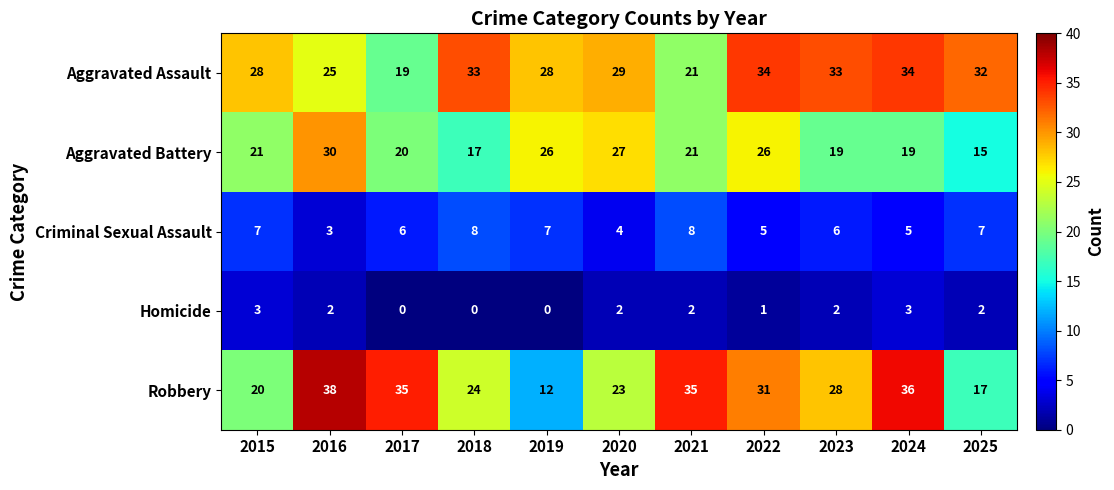

What is the spread (max minus min) of values at 2019?

28